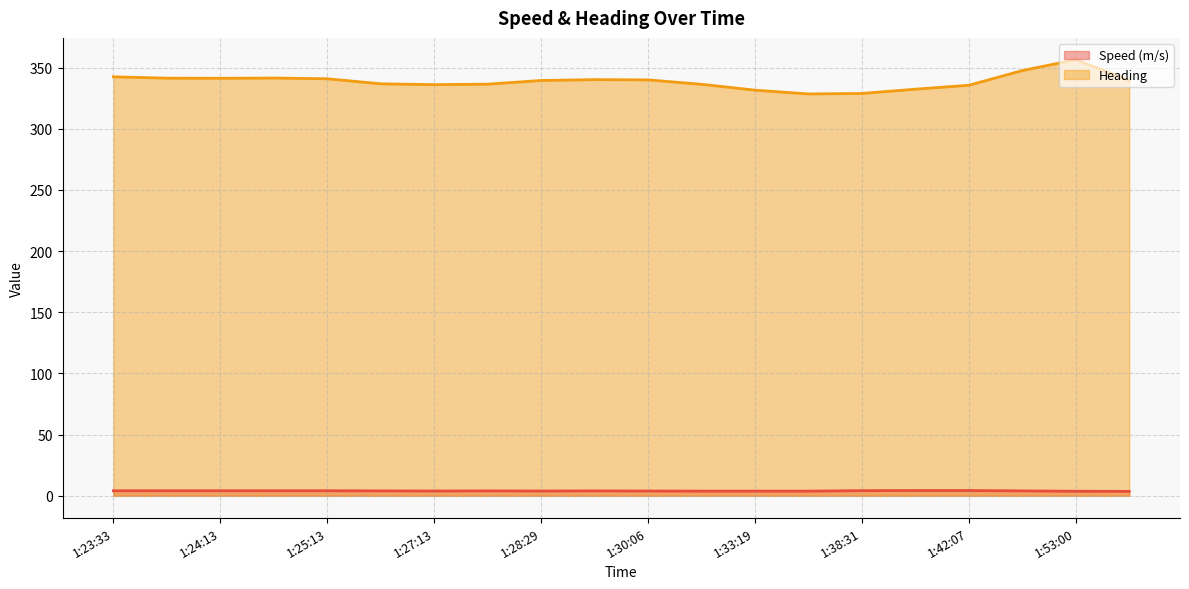

At which category does Speed (m/s) reach its first local peak?

1:27:56